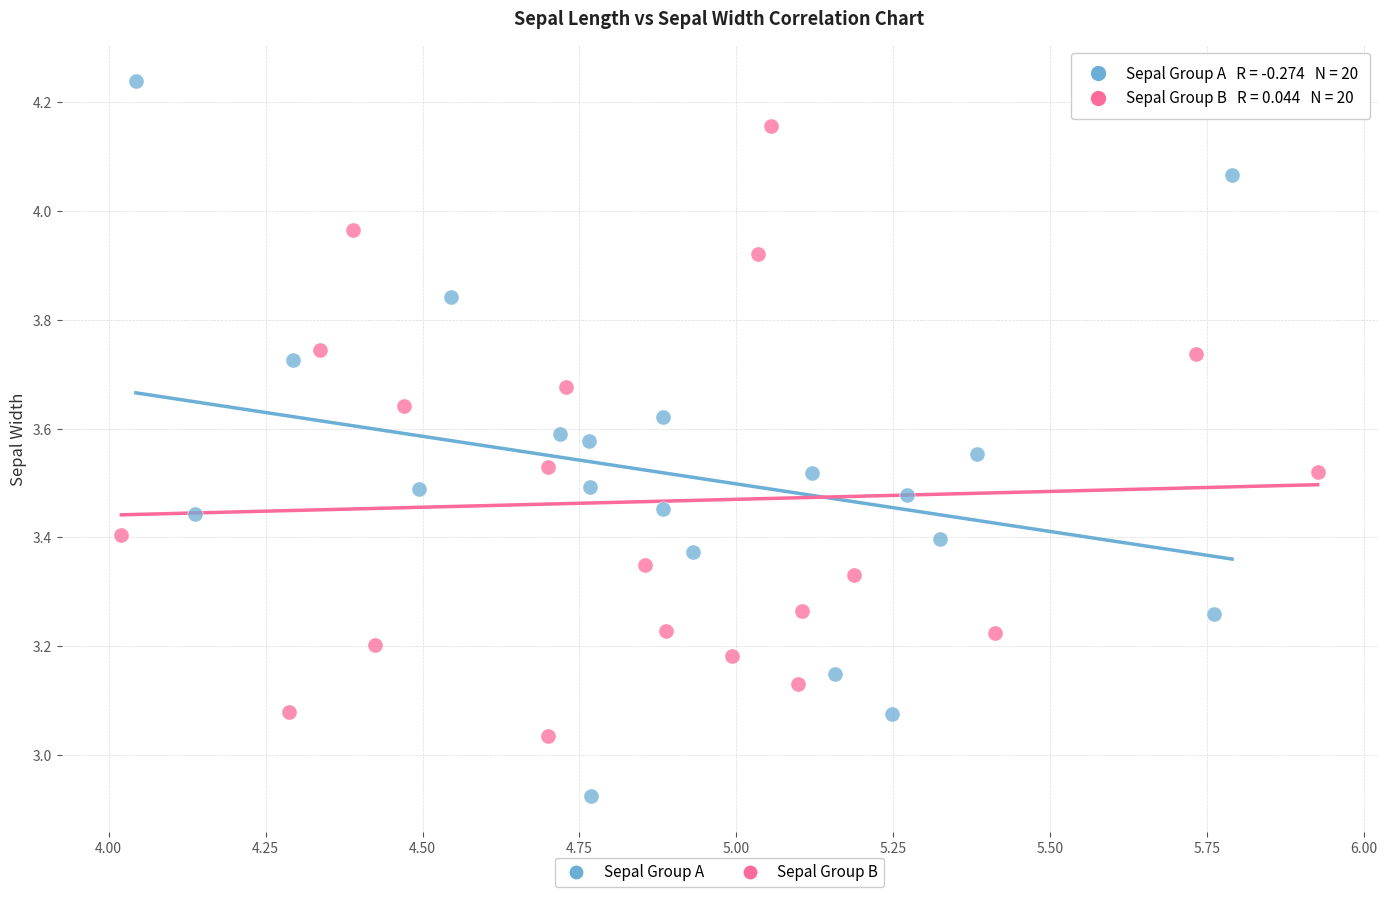

Which series reaches the maximum Y coordinate?

Sepal Group A